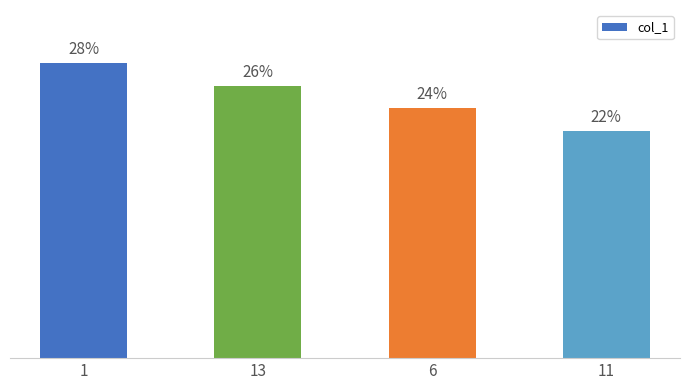

List the labels in order of value, smallest first.

11, 6, 13, 1